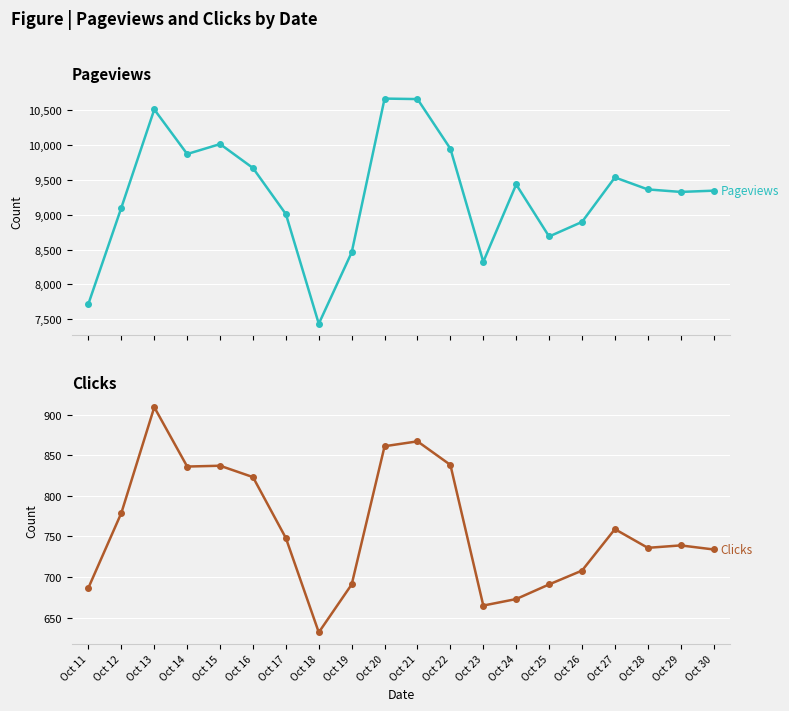

The Pageviews series shows 9535 at Oct 27. True or false?

True